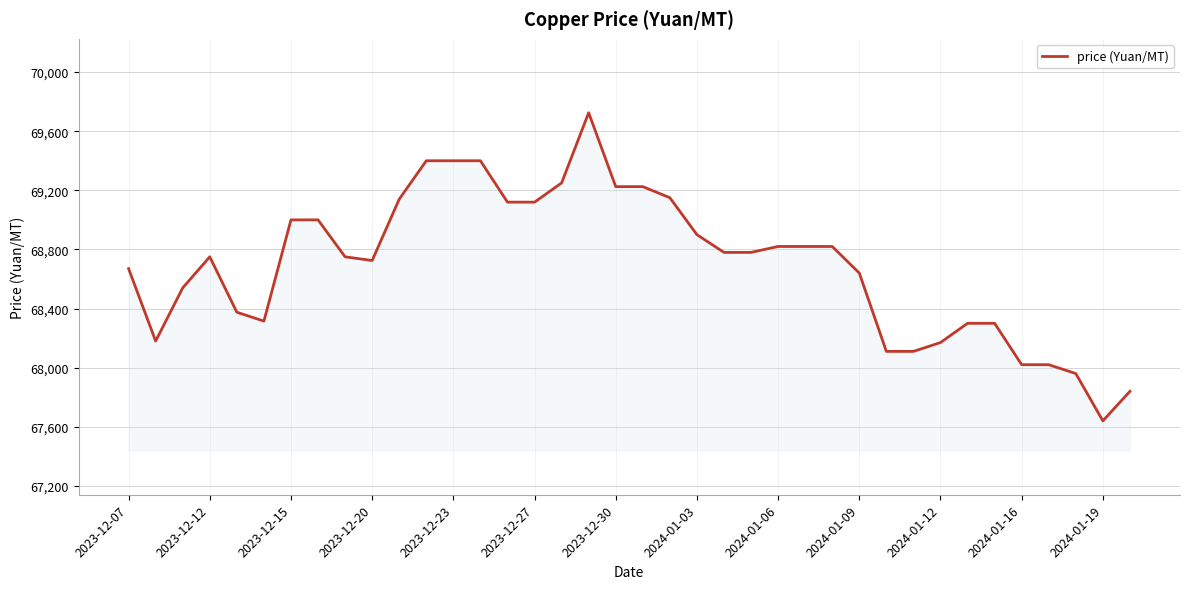

What is the maximum value shown in the chart?

69725